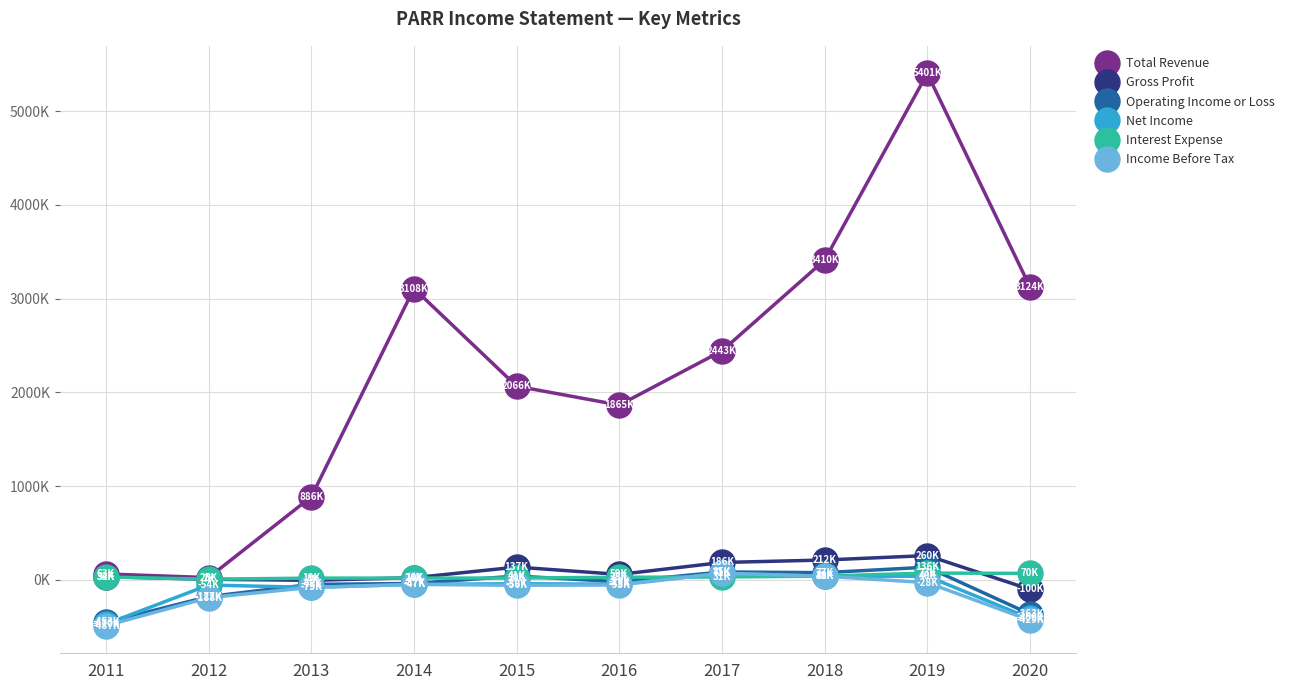

What is the sum of all Operating Income or Loss values?

-756800